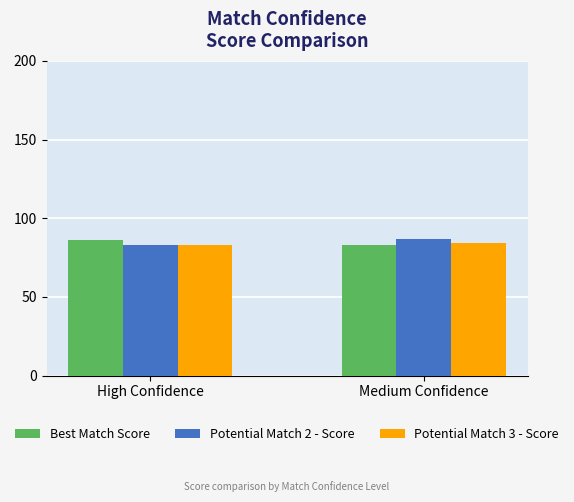

What is the minimum value for Potential Match 2 - Score?

83